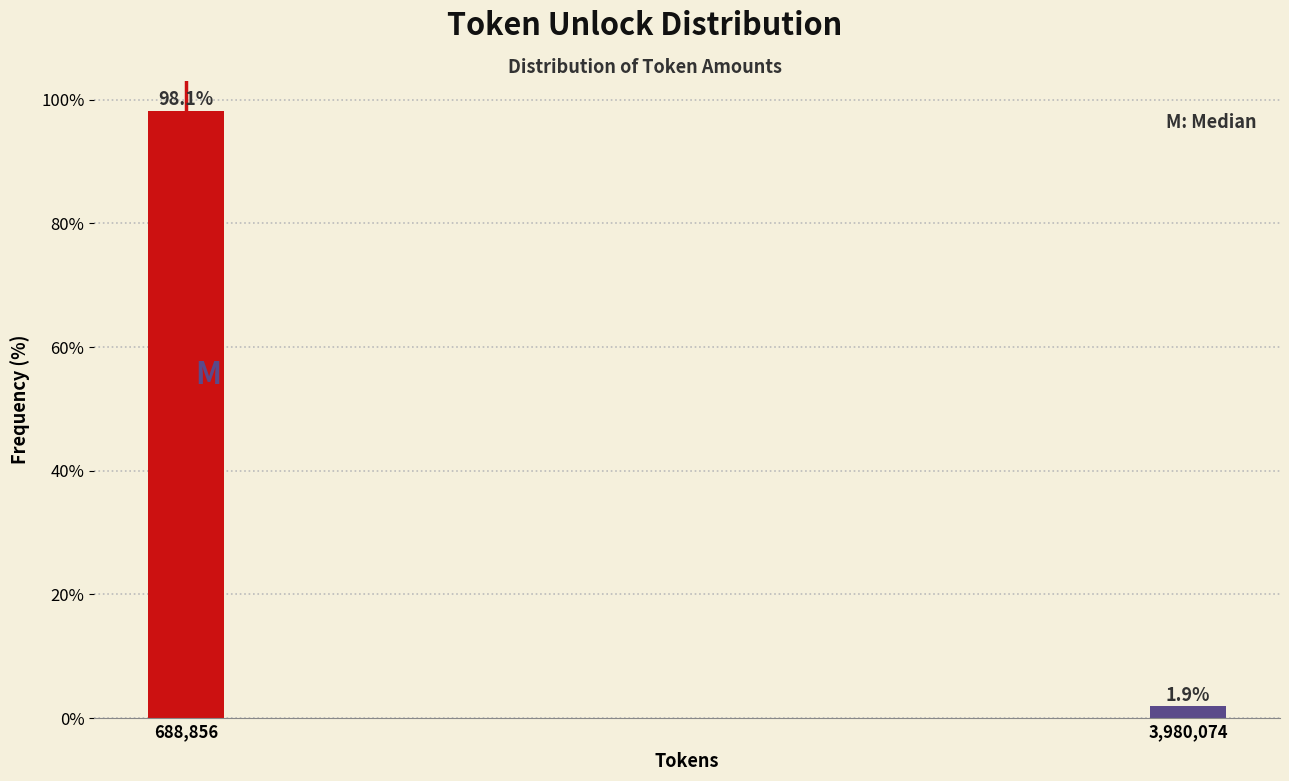

Reading right to left, extract all data points from this chart.

1.9	98.1